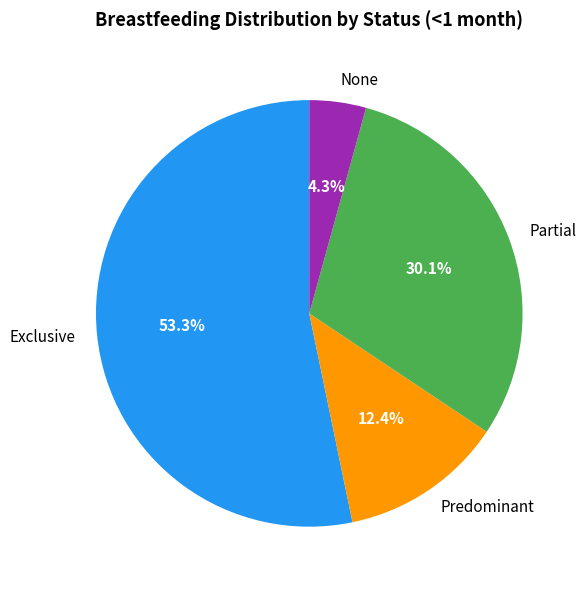

Count the number of slices in the pie.

4